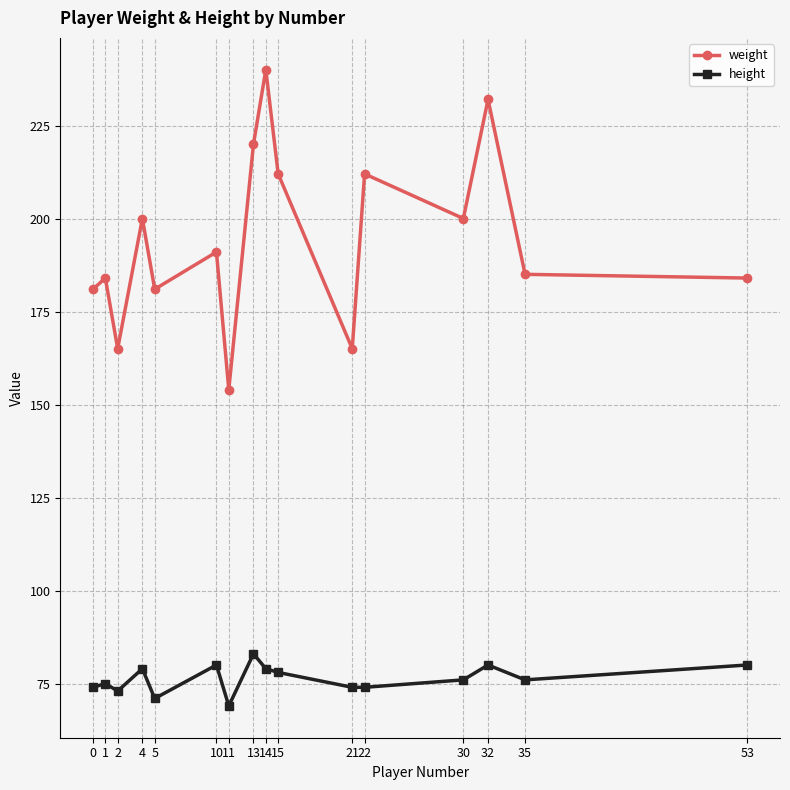

Rank the series at 53 from highest to lowest value.

weight, height